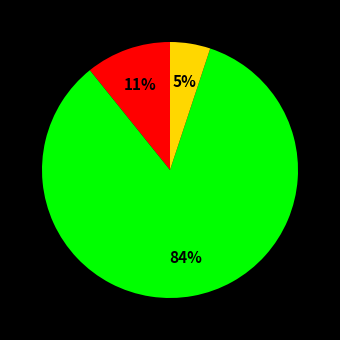

How many slices are in this pie chart?

3